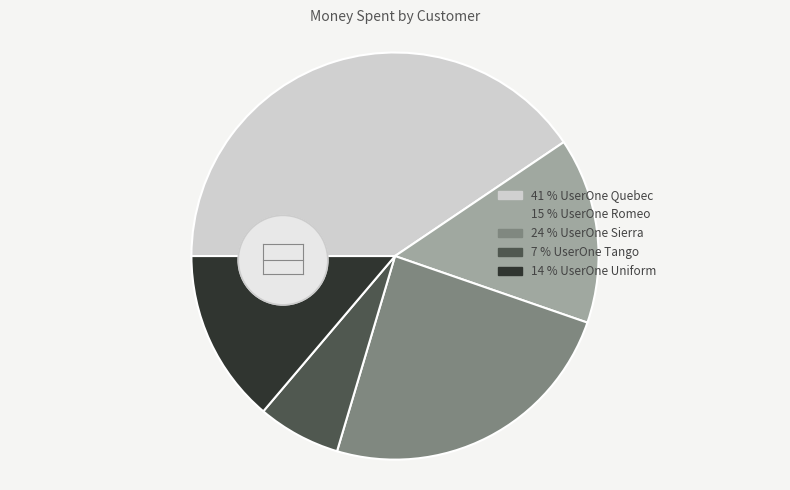

True or false: UserOne Sierra accounts for 31% of the total.

False